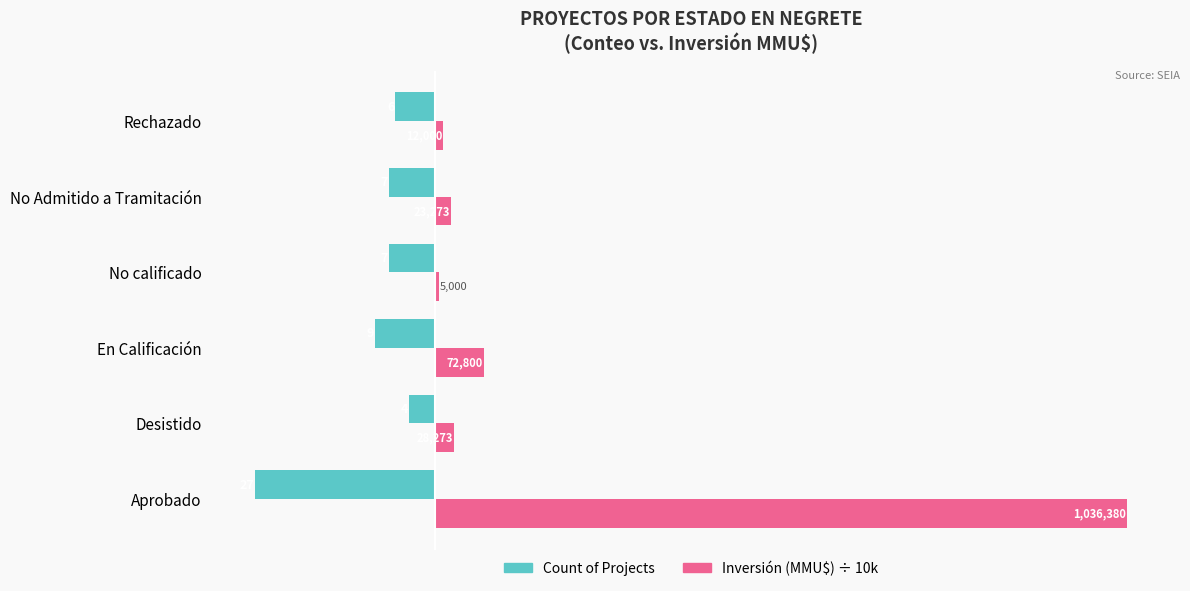

What is the lowest value of the Count of Projects series?

-27.0